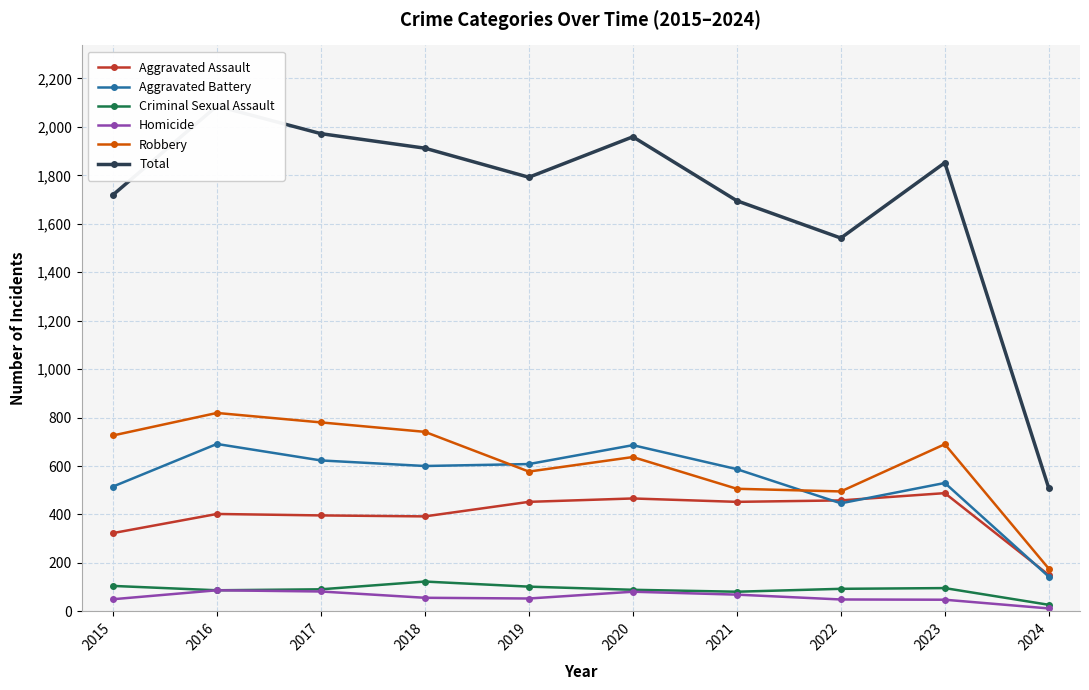

How many lines are shown in the chart?

6